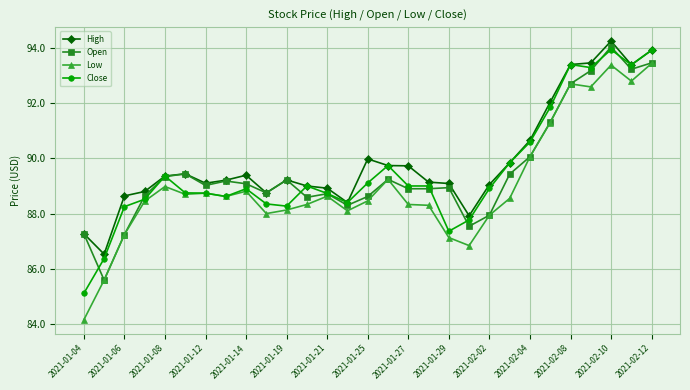

What is the lowest value of the Low series?

84.2